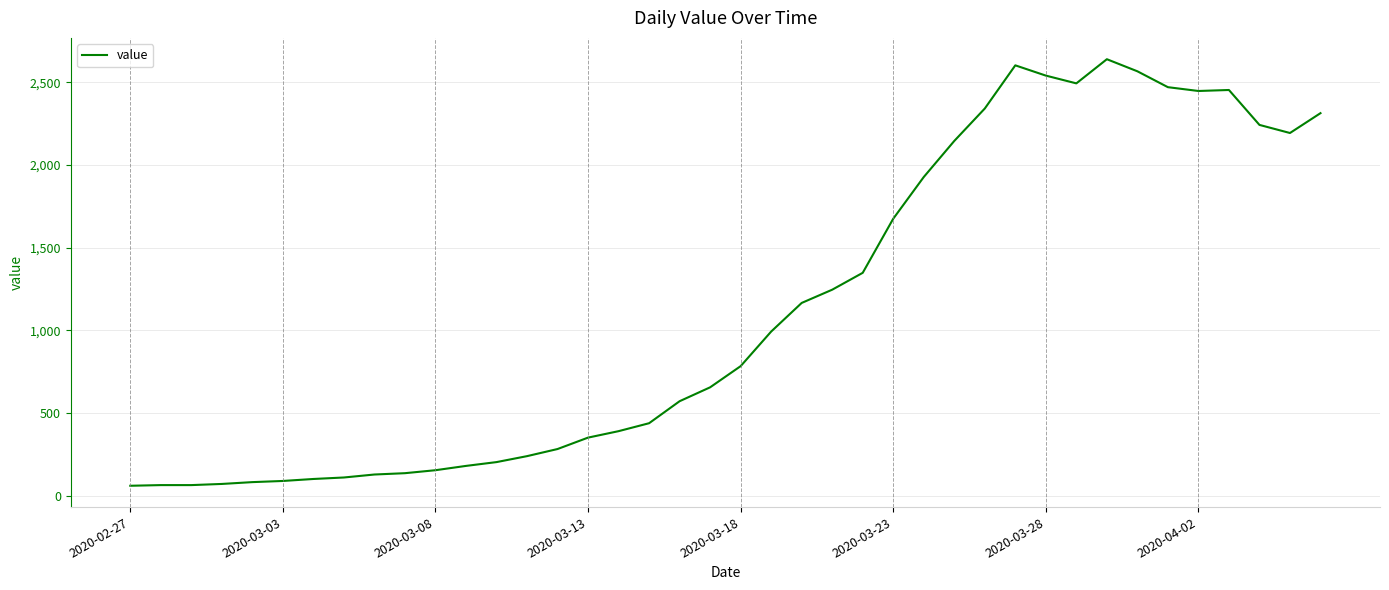

What is the difference between the maximum and minimum values?

2578